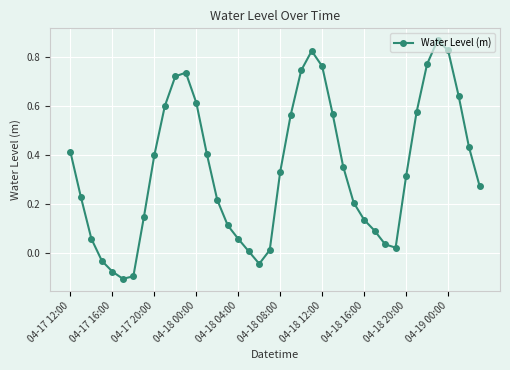

What is the difference between the maximum and minimum values?

1.0